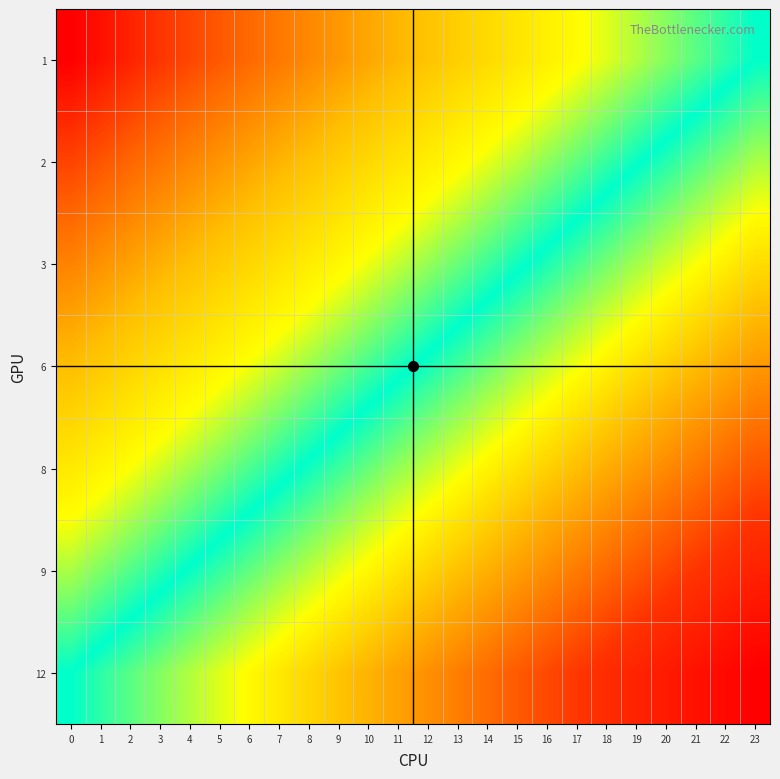

Reading left to right, what are all the values shown in this chart?

1: 0=0.0	1=0.0	2=0.0	3=0.1	4=0.1	5=0.1	6=0.1	7=0.2	8=0.2	9=0.2	10=0.2	11=0.2	12=0.3	13=0.3	14=0.3	15=0.3	16=0.3	17=0.4	18=0.4	19=0.4	20=0.4	21=0.5	22=0.5	23=0.5
2: 0=0.1	1=0.1	2=0.1	3=0.1	4=0.2	5=0.2	6=0.2	7=0.2	8=0.3	9=0.3	10=0.3	11=0.3	12=0.3	13=0.4	14=0.4	15=0.4	16=0.4	17=0.5	18=0.5	19=0.5	20=0.5	21=0.5	22=0.6	23=0.6
3: 0=0.2	1=0.2	2=0.2	3=0.2	4=0.3	5=0.3	6=0.3	7=0.3	8=0.3	9=0.4	10=0.4	11=0.4	12=0.4	13=0.4	14=0.5	15=0.5	16=0.5	17=0.5	18=0.6	19=0.6	20=0.6	21=0.6	22=0.6	23=0.7
6: 0=0.2	1=0.3	2=0.3	3=0.3	4=0.3	5=0.4	6=0.4	7=0.4	8=0.4	9=0.4	10=0.5	11=0.5	12=0.5	13=0.5	14=0.6	15=0.6	16=0.6	17=0.6	18=0.6	19=0.7	20=0.7	21=0.7	22=0.7	23=0.8
8: 0=0.3	1=0.4	2=0.4	3=0.4	4=0.4	5=0.4	6=0.5	7=0.5	8=0.5	9=0.5	10=0.6	11=0.6	12=0.6	13=0.6	14=0.6	15=0.7	16=0.7	17=0.7	18=0.7	19=0.7	20=0.8	21=0.8	22=0.8	23=0.8
9: 0=0.4	1=0.4	2=0.5	3=0.5	4=0.5	5=0.5	6=0.5	7=0.6	8=0.6	9=0.6	10=0.6	11=0.7	12=0.7	13=0.7	14=0.7	15=0.7	16=0.8	17=0.8	18=0.8	19=0.8	20=0.9	21=0.9	22=0.9	23=0.9
12: 0=0.5	1=0.5	2=0.5	3=0.6	4=0.6	5=0.6	6=0.6	7=0.7	8=0.7	9=0.7	10=0.7	11=0.7	12=0.8	13=0.8	14=0.8	15=0.8	16=0.8	17=0.9	18=0.9	19=0.9	20=0.9	21=1.0	22=1.0	23=1.0